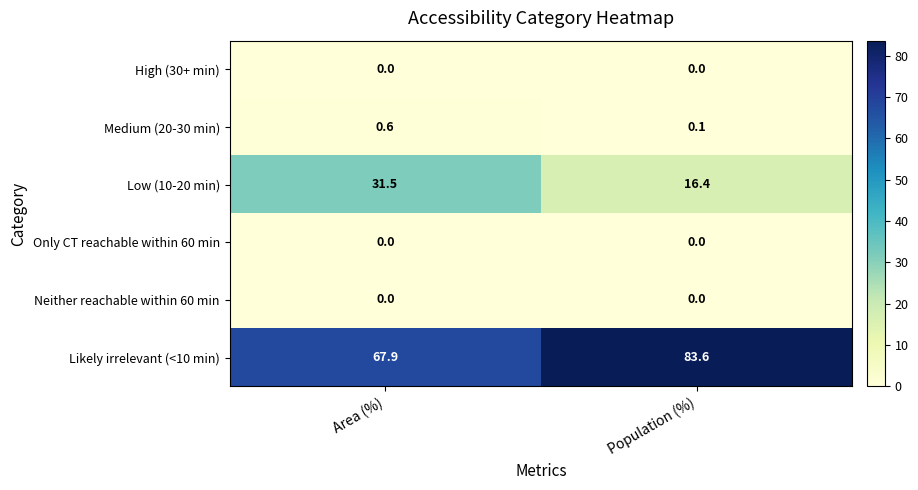

The value of Likely irrelevant (<10 min) at Area (%) is 88.4. True or false?

False